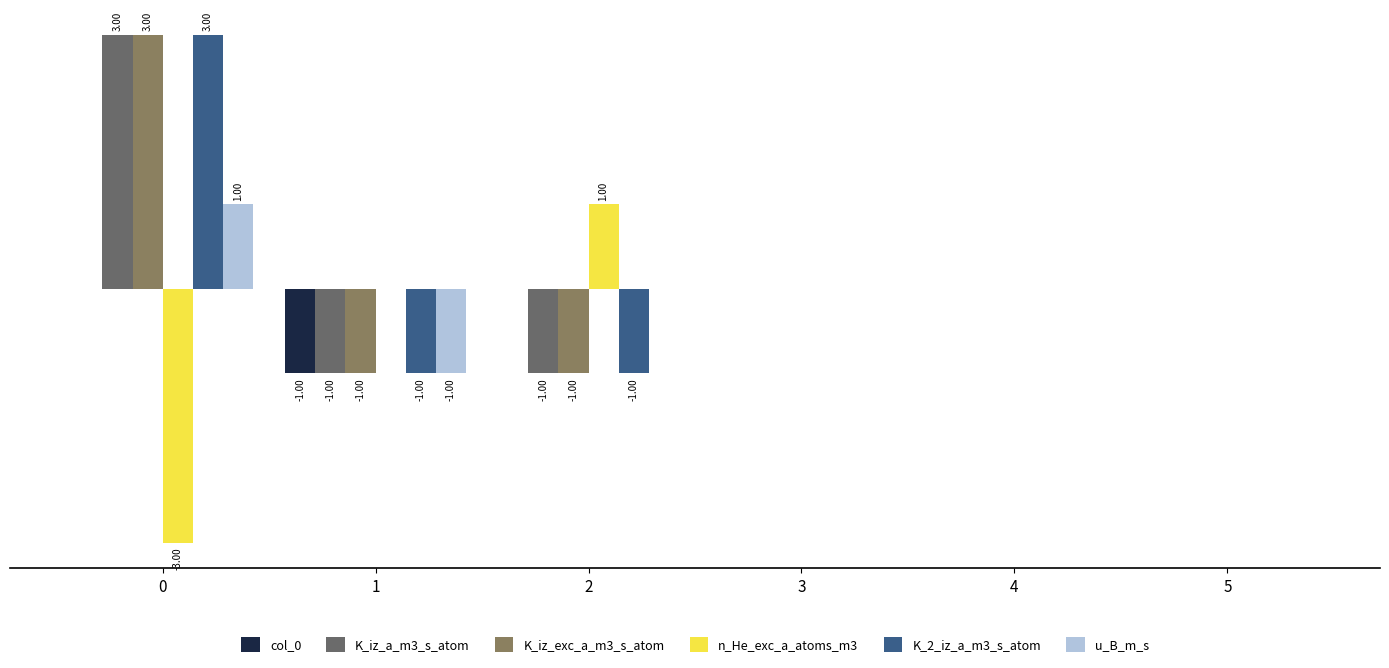

Is the value of n_He_exc_a_atoms_m3 at 1 greater than the value of col_0 at 4?

No